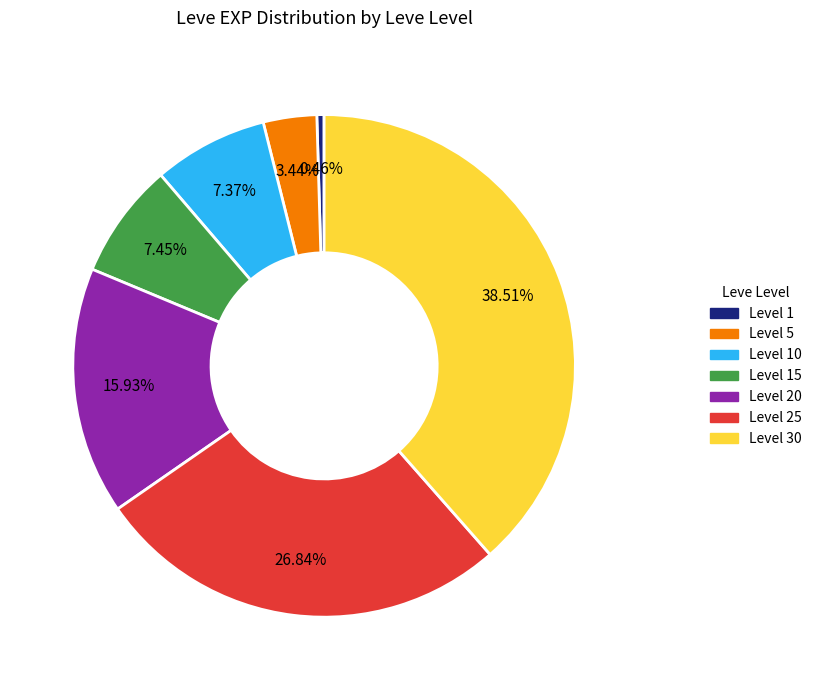

How many slices are in this pie chart?

7